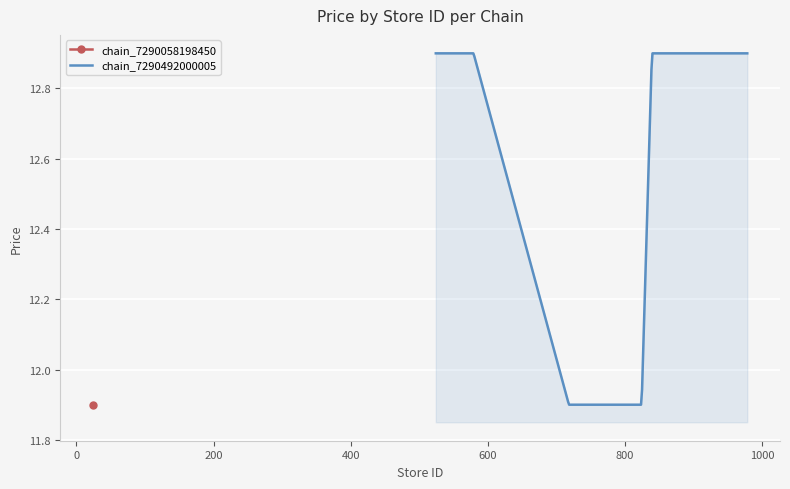

What is the label of the 22nd point from the right?

200